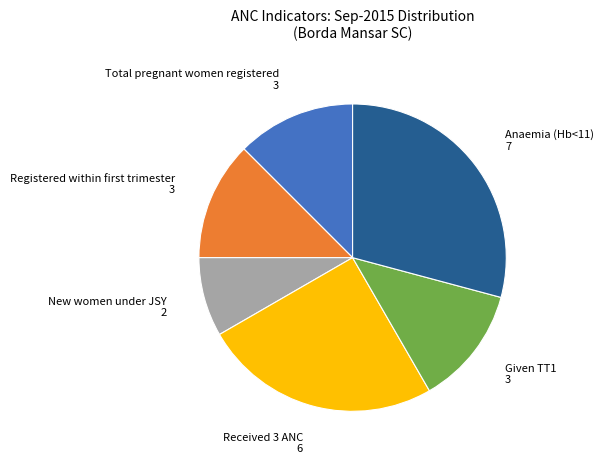

Is there any slice that represents more than half of the pie?

No